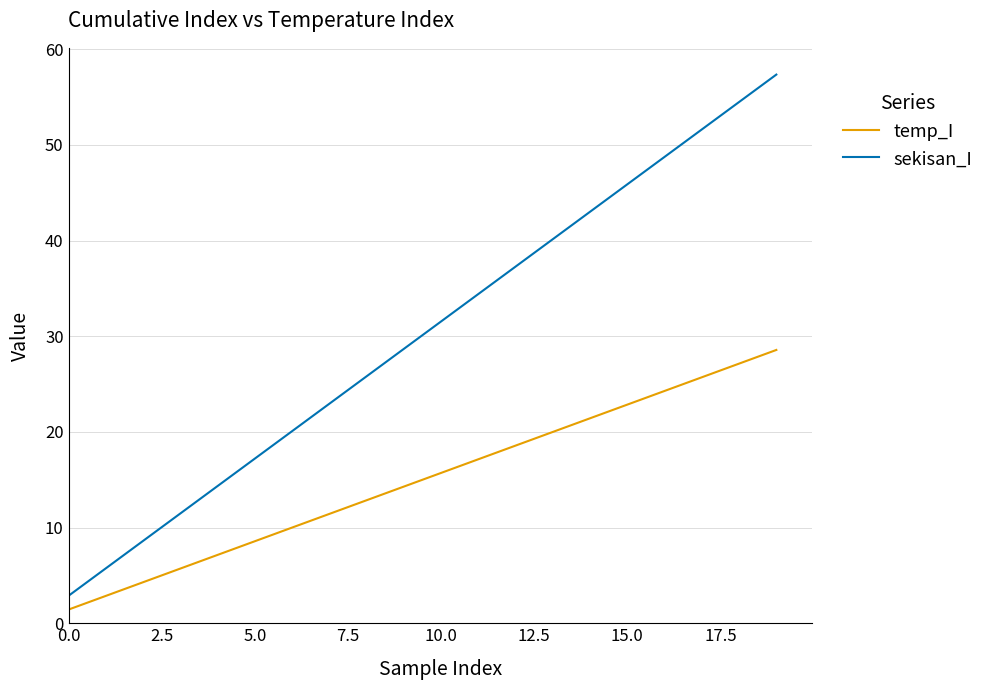

Does the chart display data point markers on the line(s)?

No